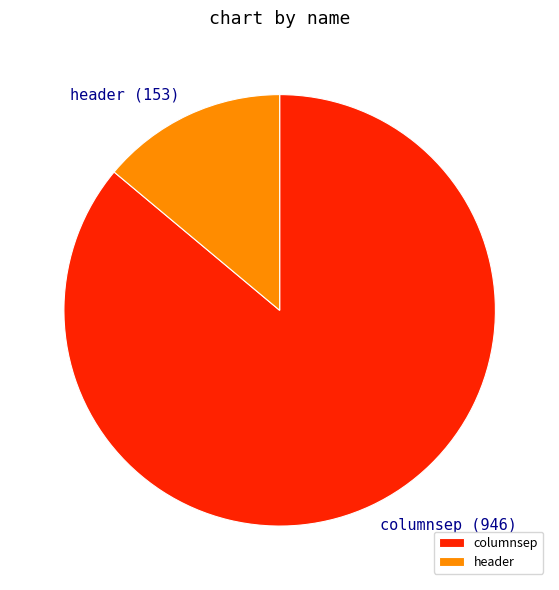

Rank the categories by value from lowest to highest.

header, columnsep